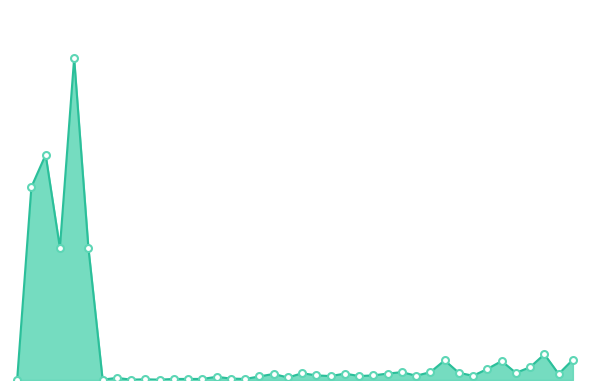

At which category does the chart reach its minimum across all series?

1